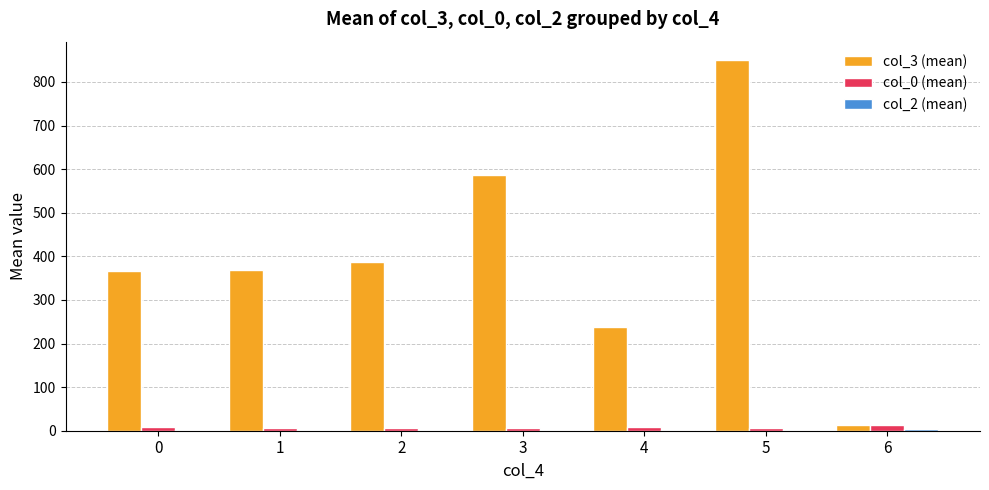

At which category is the sum across all series the highest?

5